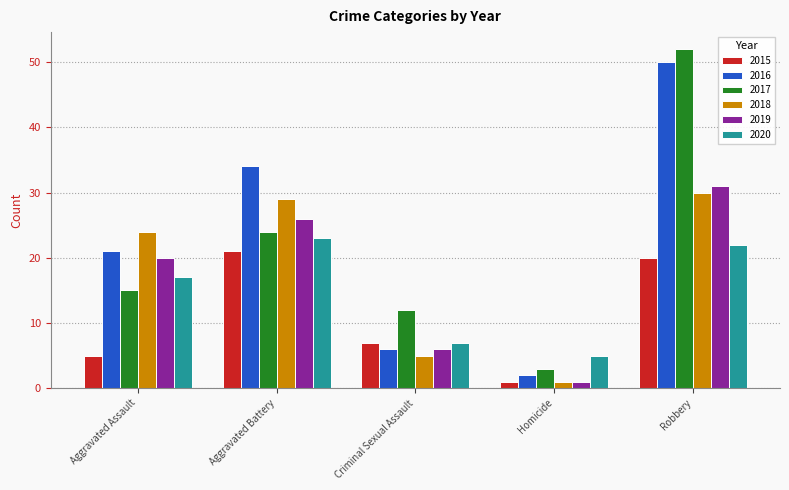

Rank the series by their maximum value, from lowest to highest.

2015, 2020, 2018, 2019, 2016, 2017